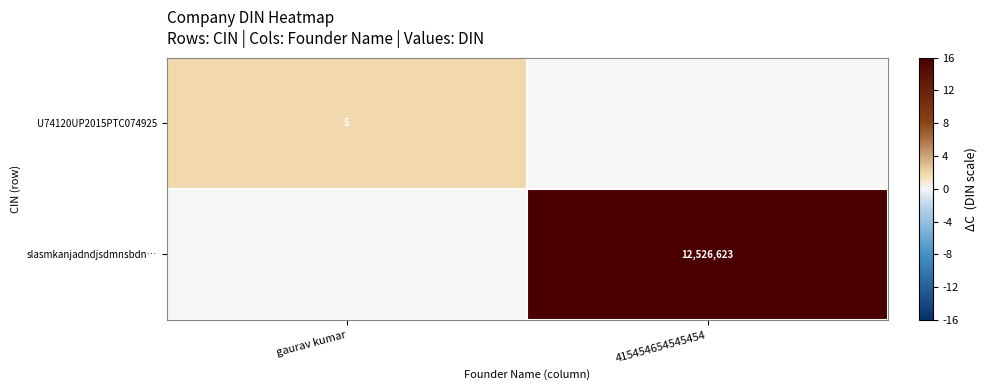

True or false: U74120UP2015PTC074925 has a value of 3 at gaurav kumar.

False